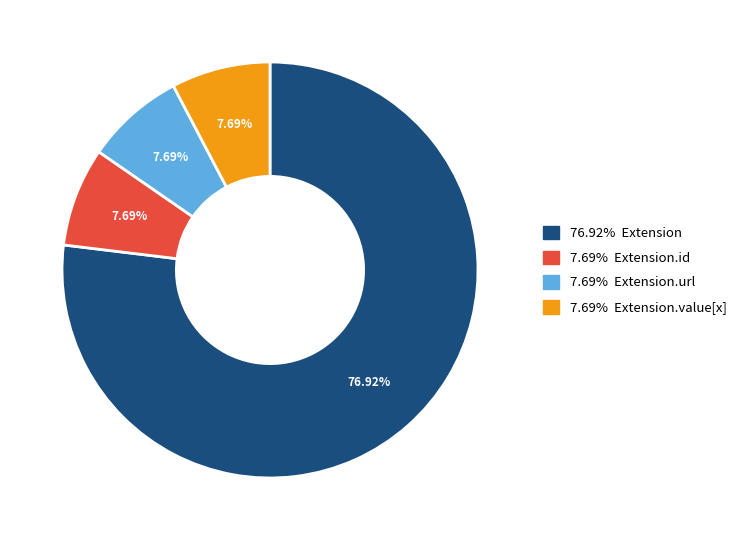

Is there a majority slice in this chart?

Yes